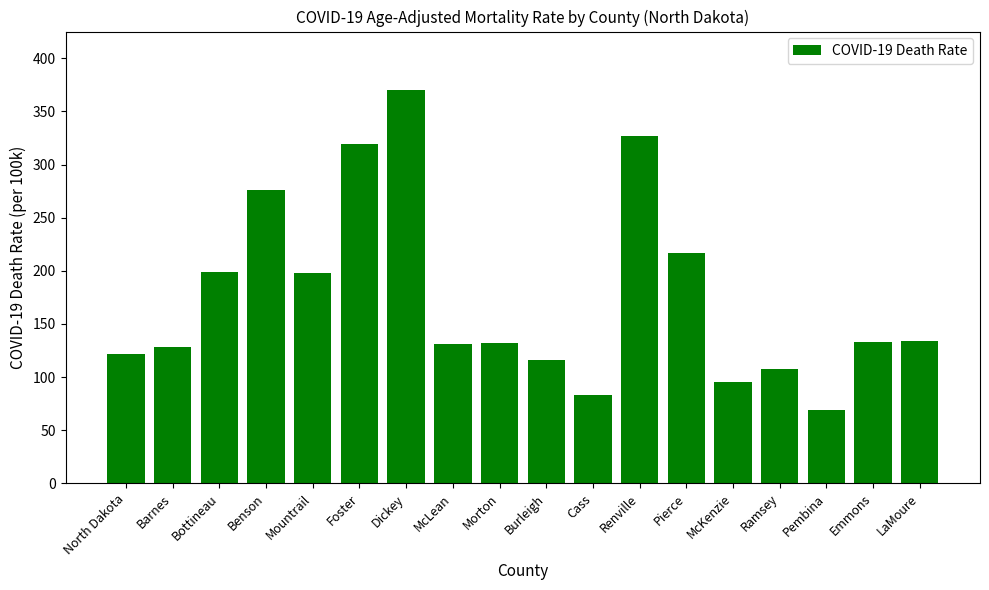

Which label corresponds to the smallest value in the chart?

Pembina